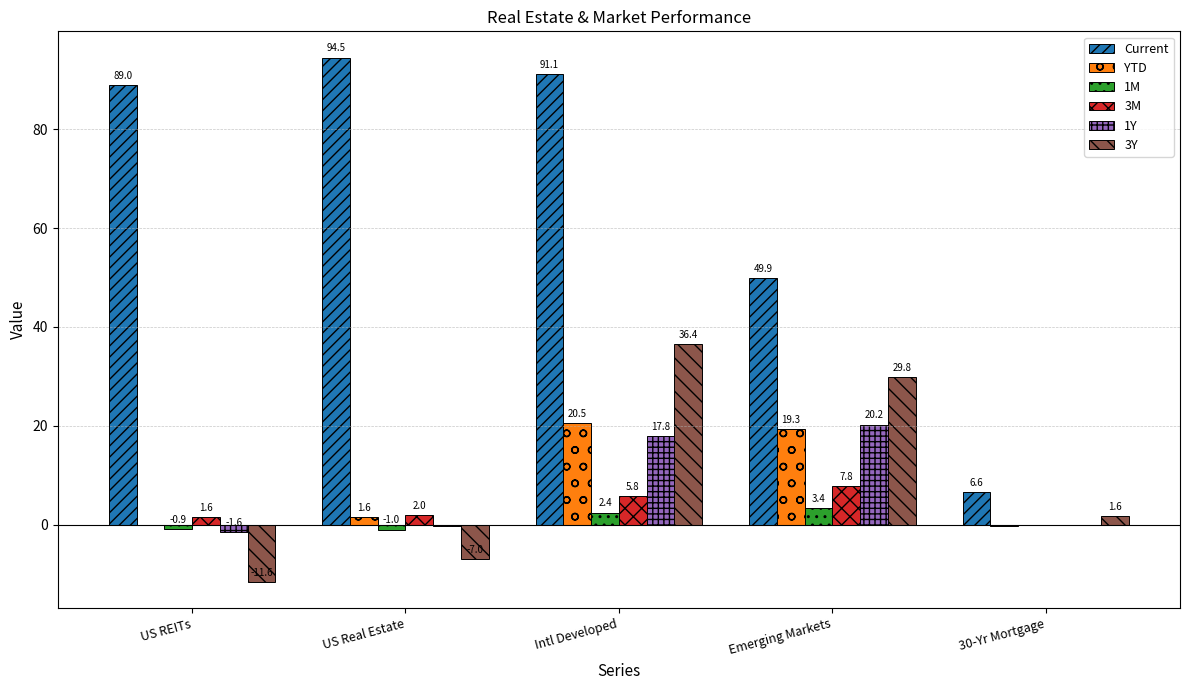

Which category has the highest value across all series?

US Real Estate